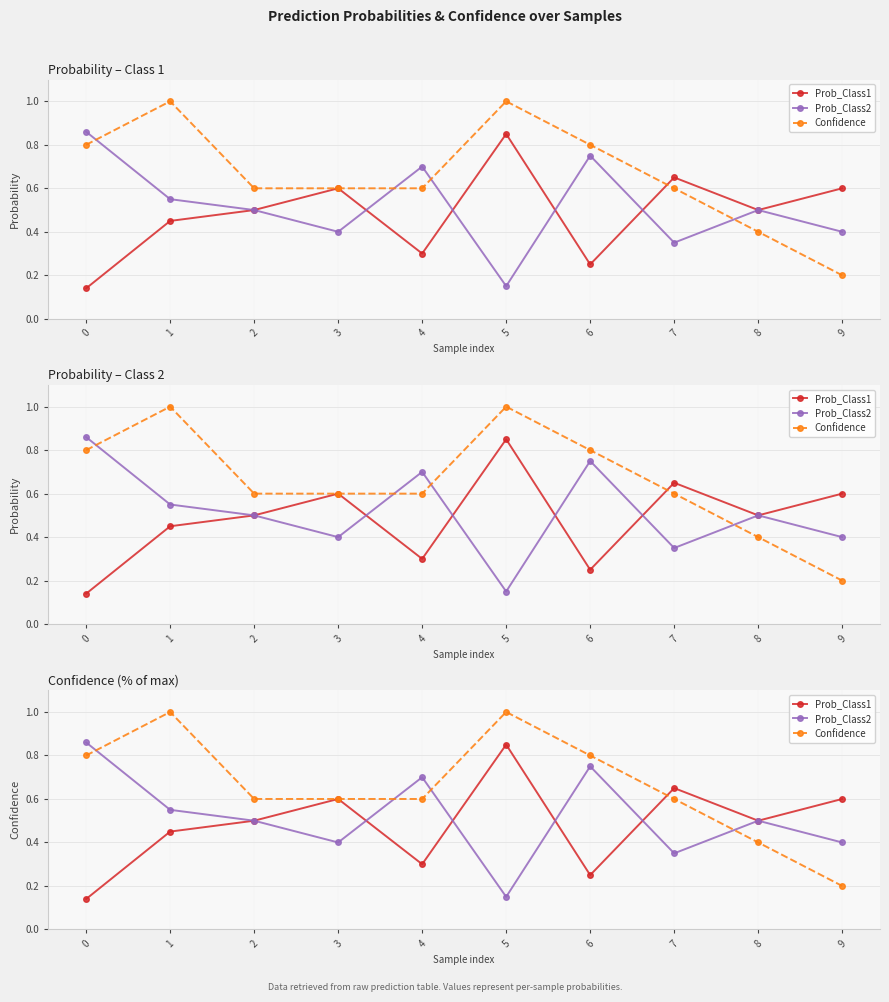

True or false: Confidence has a value of 0.5 at 0.

False